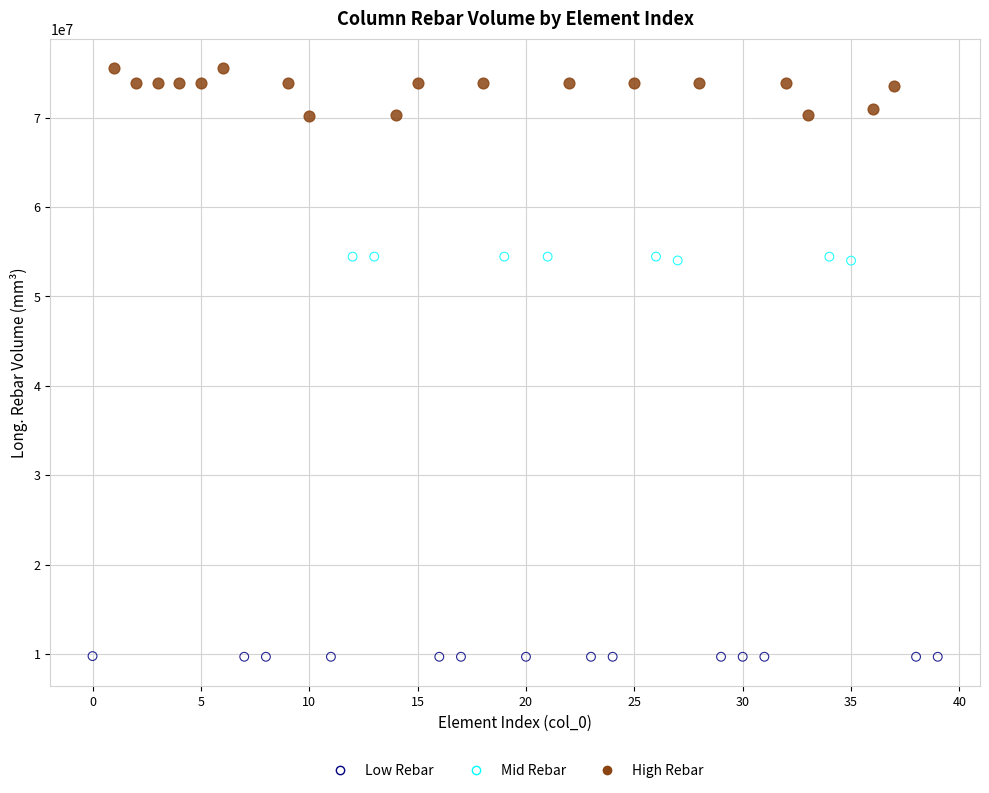

Which series has the widest spread of Y values?

High Rebar